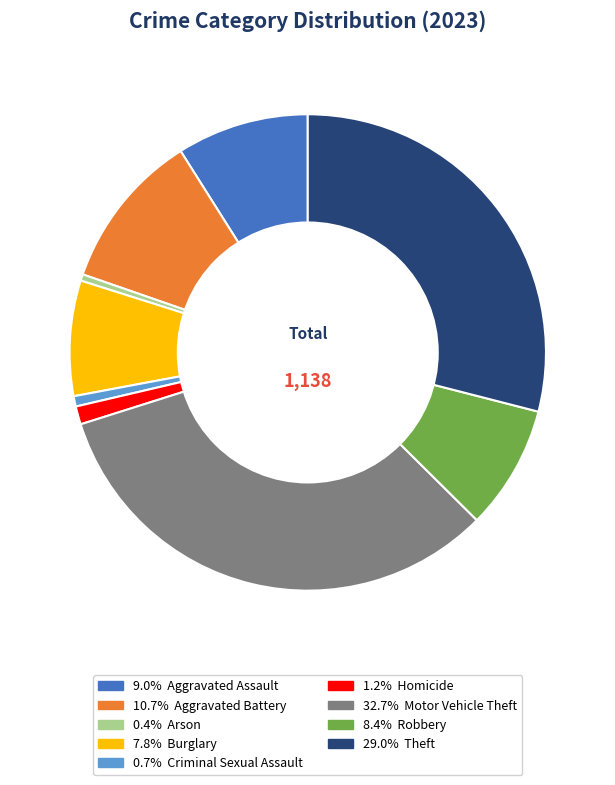

Count the number of slices in the pie.

9